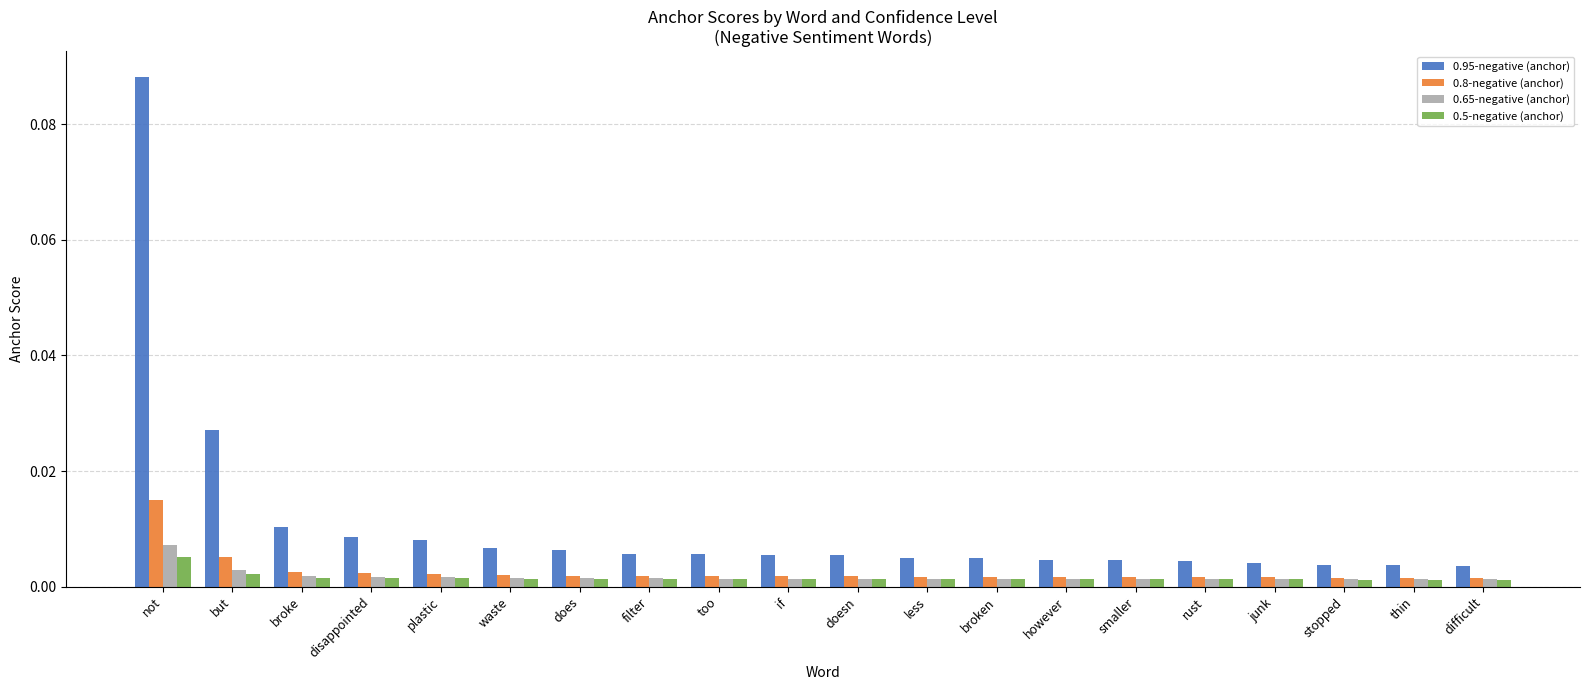

Which series has the widest spread of values?

0.95-negative (anchor)